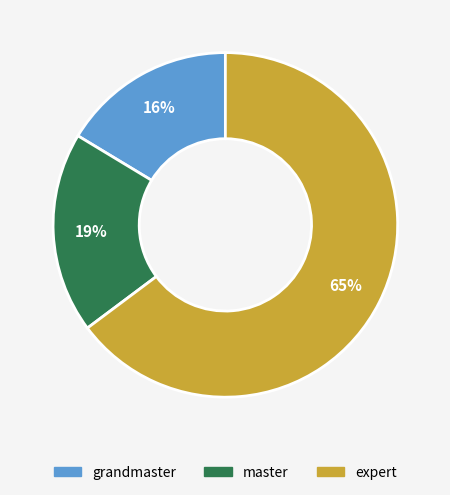

Is there any slice that represents more than half of the pie?

Yes